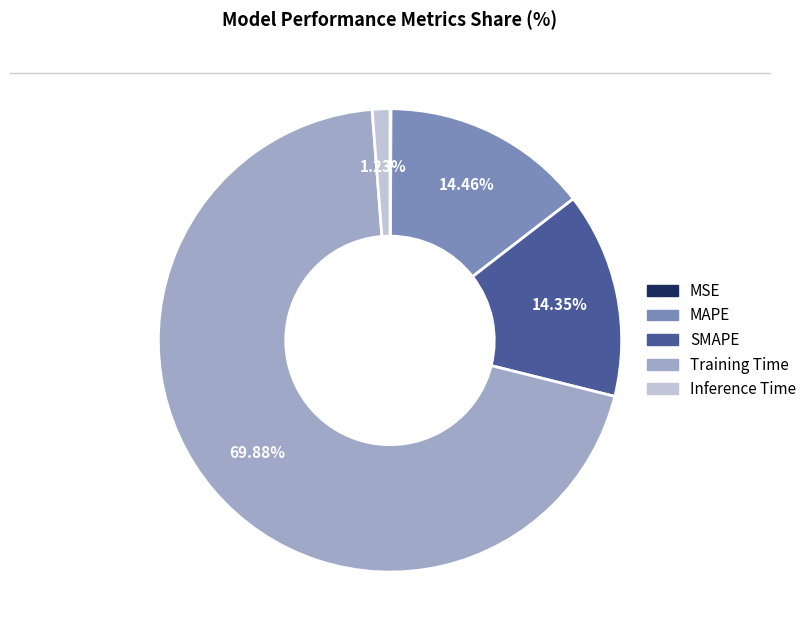

To the nearest percent, what is the difference between the Training Time and SMAPE slice percentages?

56%